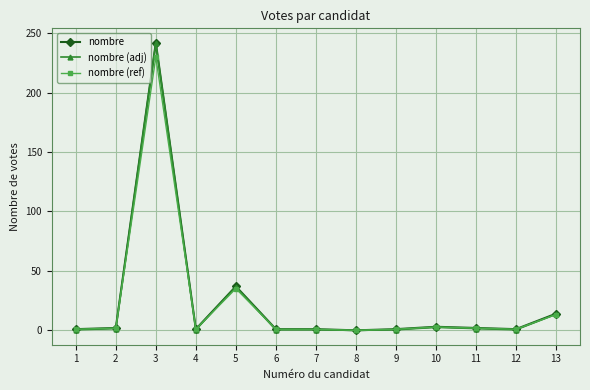

Is it true that nombre (ref) equals 0.9 at 7?

True